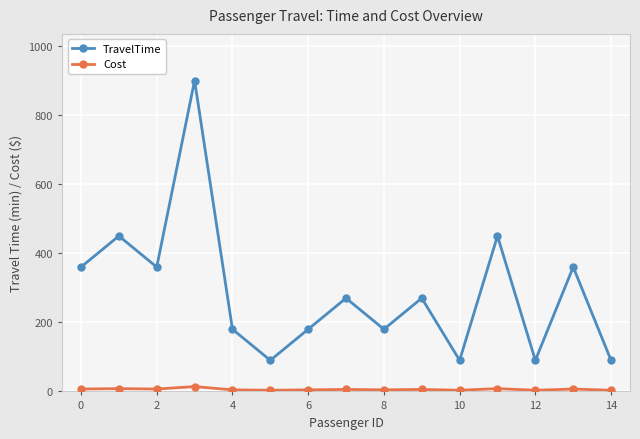

List the series in order of their overall mean, lowest first.

Cost, TravelTime